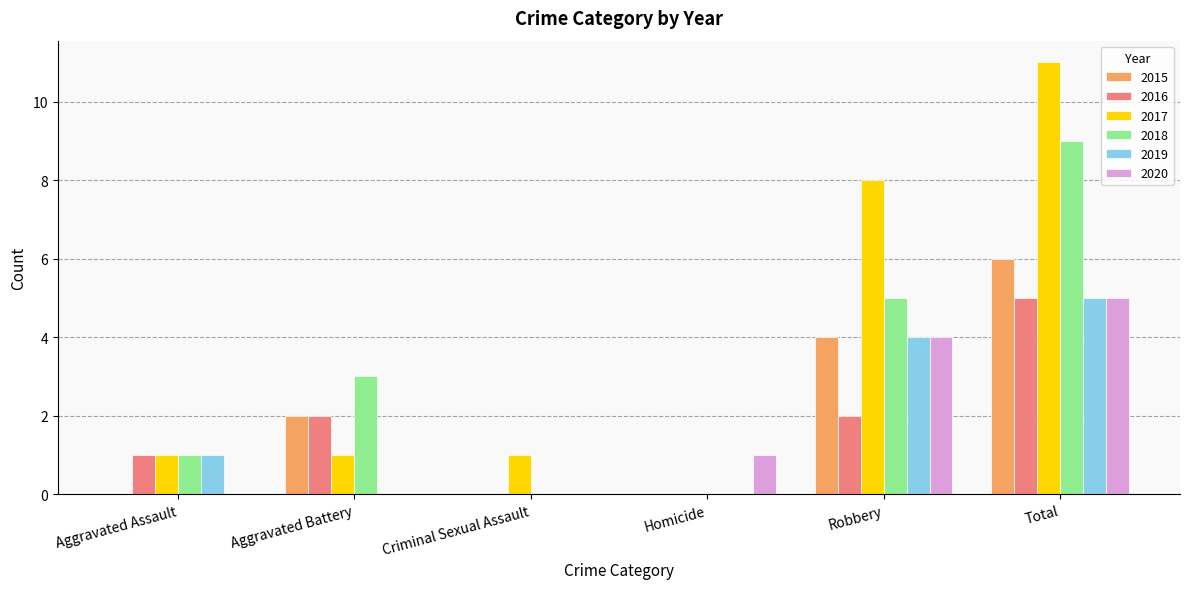

Which series has the widest spread of values?

2017